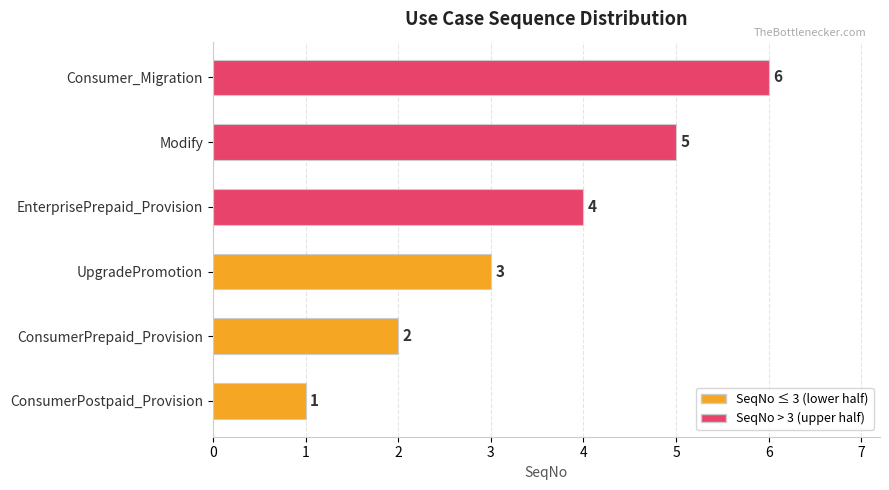

Count the values in the range 2 to 5.

4